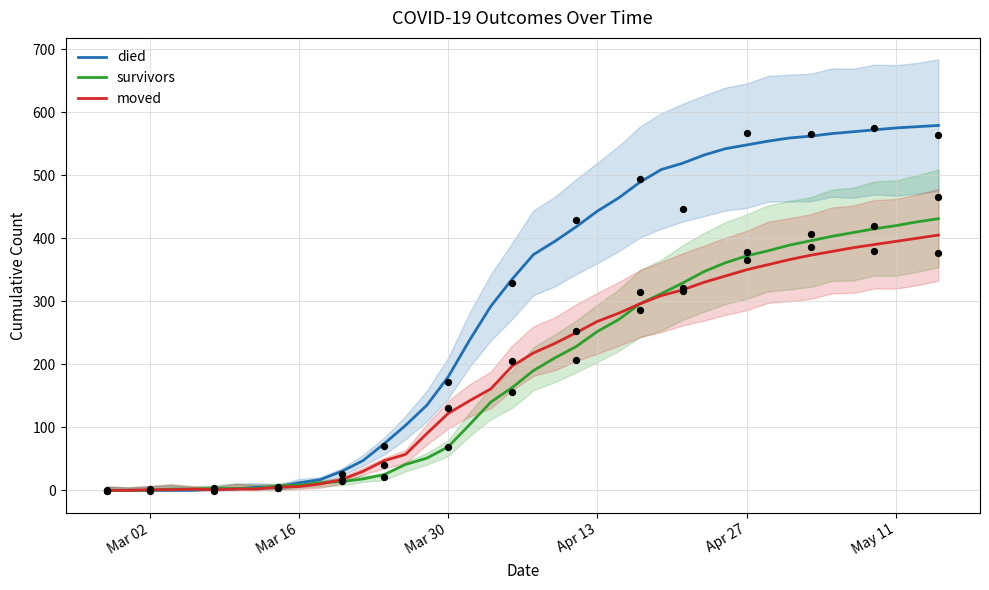

True or false: moved has a value of 208 at Apr 27.

False